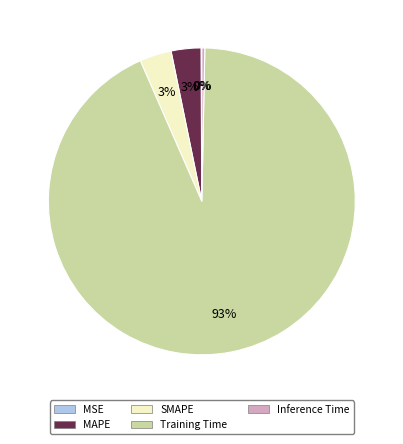

Is Training Time the majority of the pie?

Yes